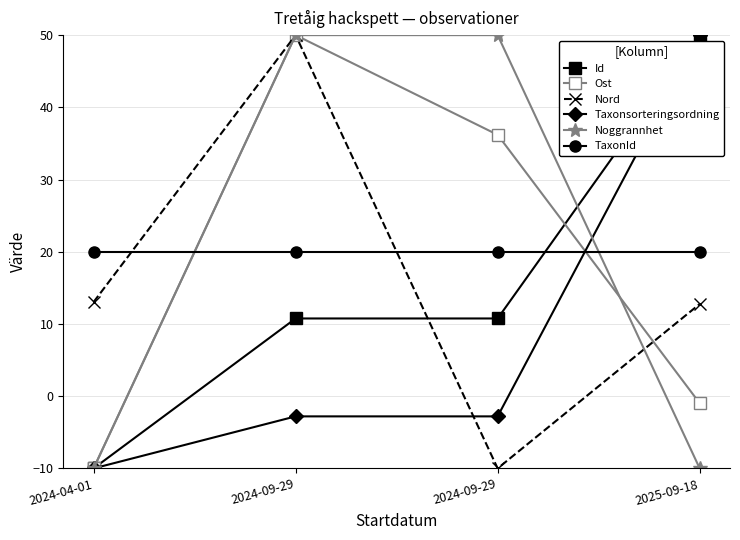

What is the average value of the Taxonsorteringsordning series?

8.6